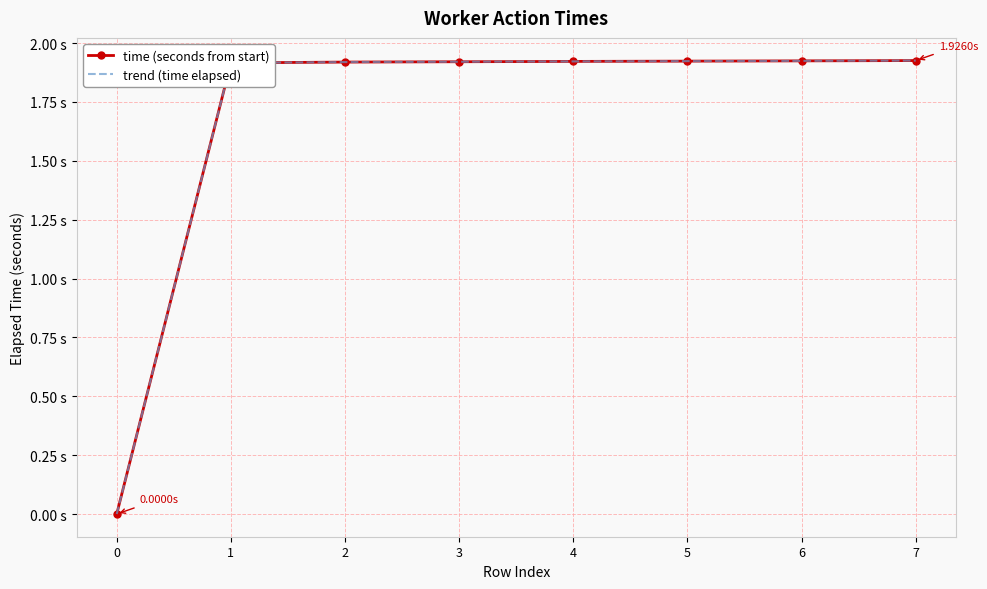

What is the total value across all series at 7?

3.9